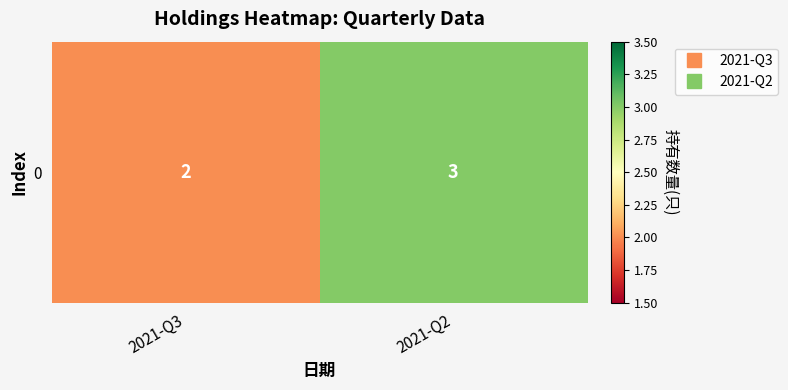

At which category does the chart reach its peak across all series?

2021-Q2